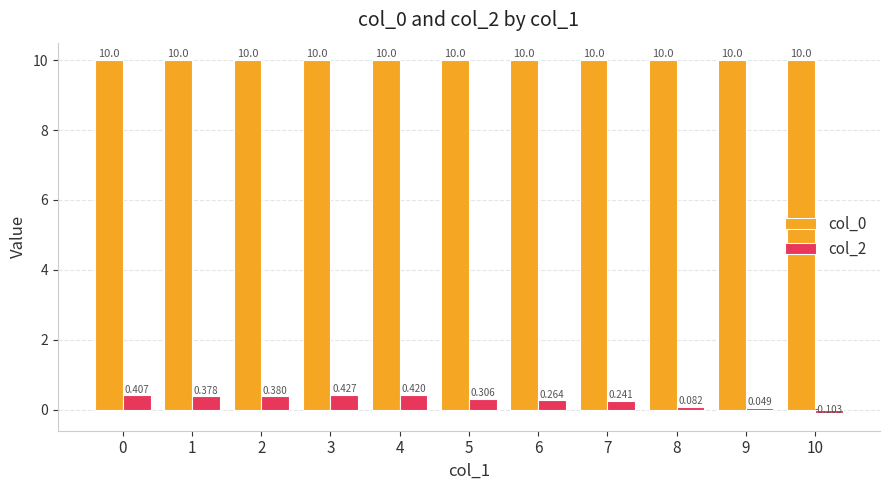

Is the value of col_2 at 7 greater than the value of col_0 at 0?

No